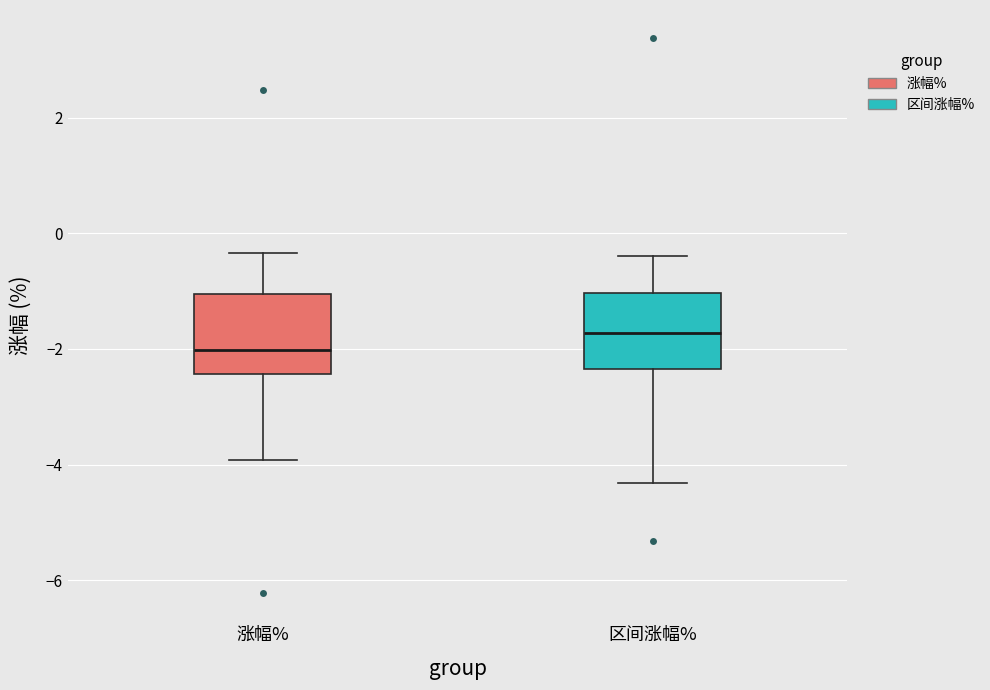

Reading left to right, transcribe this box plot: for each box, give where its median line is, the range the box spans, and where its two whiskers end, as read against the y-axis. The values are not printed on the chart, so give them approximately, as read against the axis.

涨幅%: median -2.0, box -2.4 to -1.0, whiskers -4.0 to -0.4
区间涨幅%: median -1.8, box -2.4 to -1.0, whiskers -4.4 to -0.4